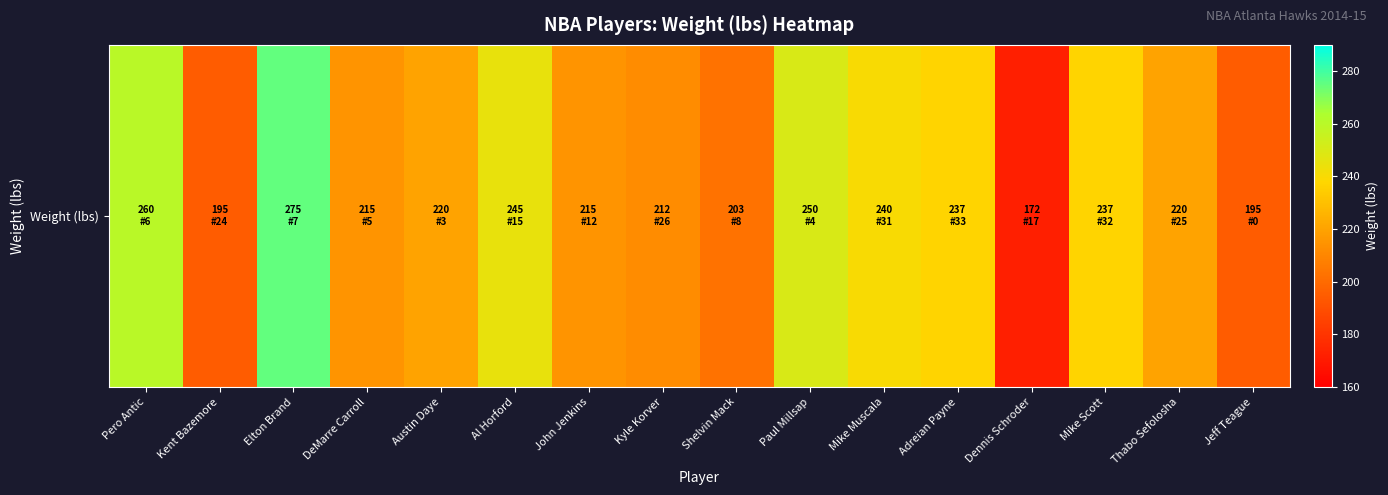

Rank the categories by value from highest to lowest.

Elton Brand, Pero Antic, Paul Millsap, Al Horford, Mike Muscala, Adreian Payne, Mike Scott, Austin Daye, Thabo Sefolosha, DeMarre Carroll, John Jenkins, Kyle Korver, Shelvin Mack, Kent Bazemore, Jeff Teague, Dennis Schroder